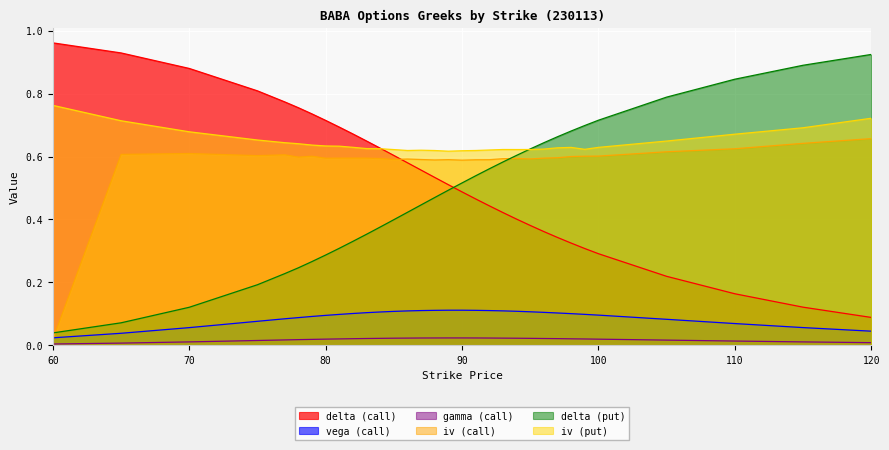

True or false: iv (call) has more than 1 points higher than both neighbors.

True